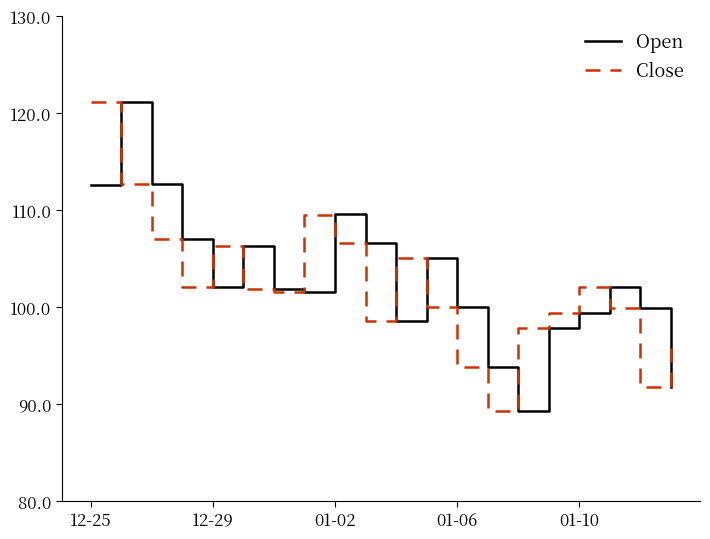

What is the maximum value shown in the chart?

121.1